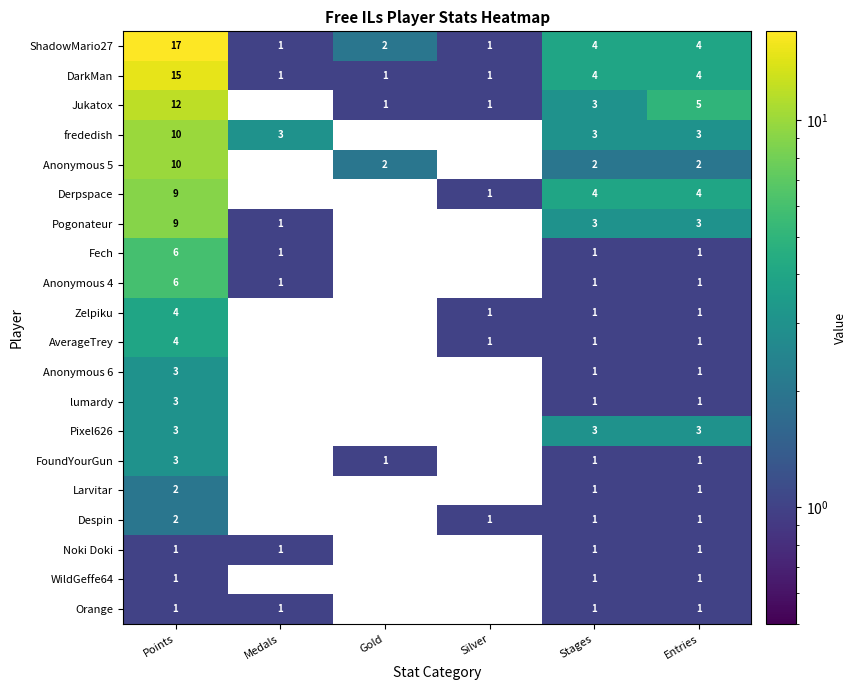

The Derpspace series shows 2 at Entries. True or false?

False